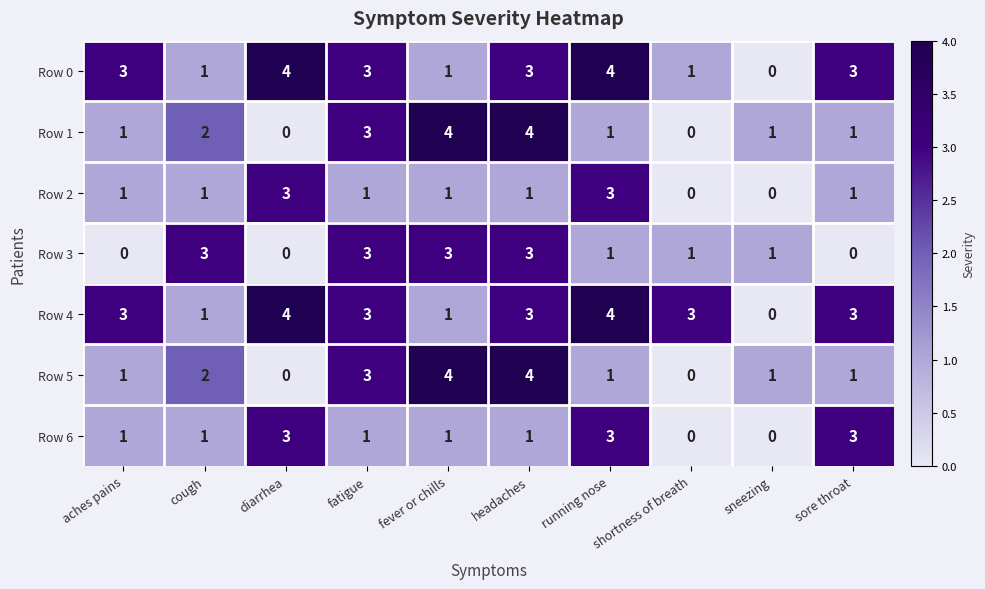

Between diarrhea and sore throat, which series saw the biggest shift?

Row 2